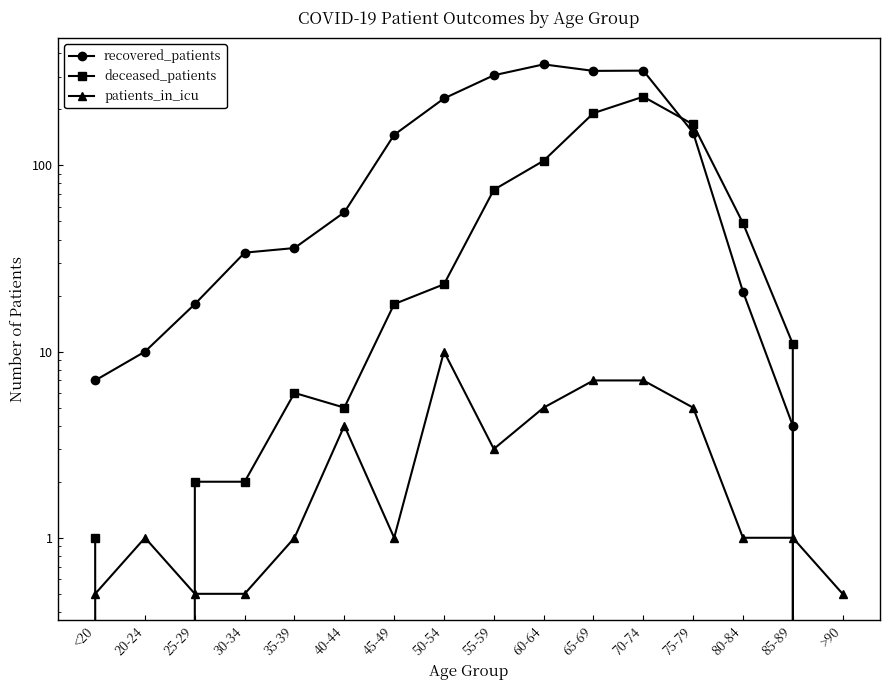

What are all the series names shown in the legend?

recovered_patients, deceased_patients, patients_in_icu